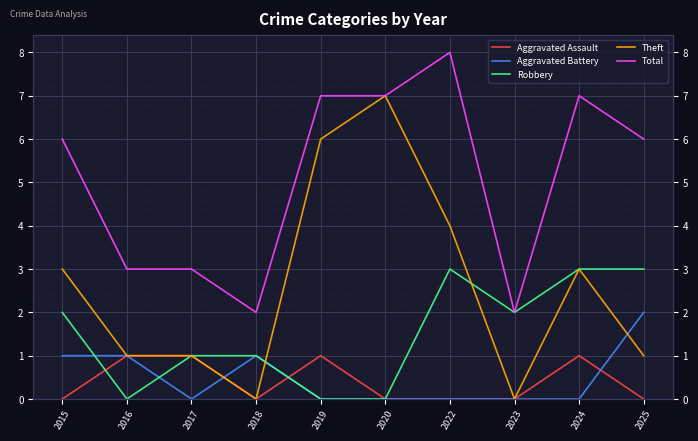

In Robbery, how many points are higher than both neighbors (excluding endpoints)?

1